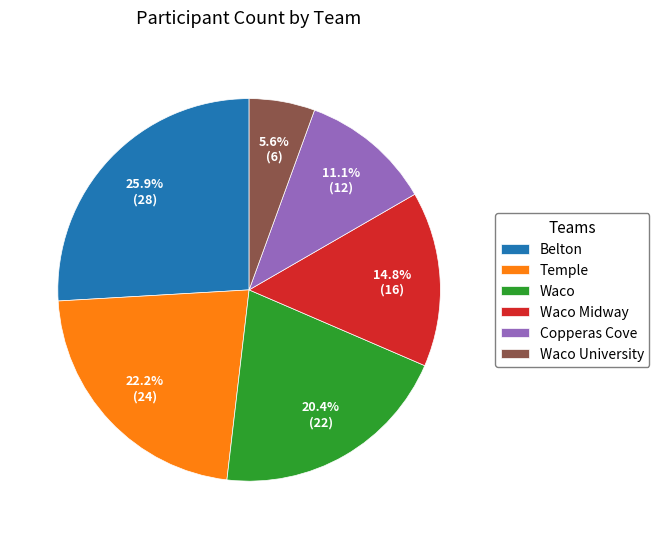

Does Waco University represent more than half of the total?

No